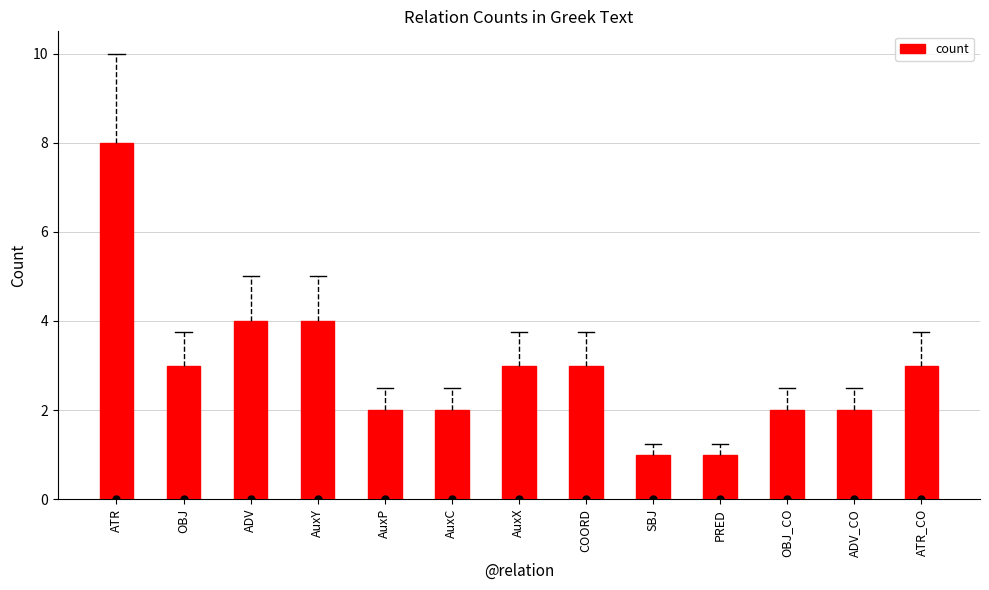

At which category does the chart reach its peak across all series?

ATR